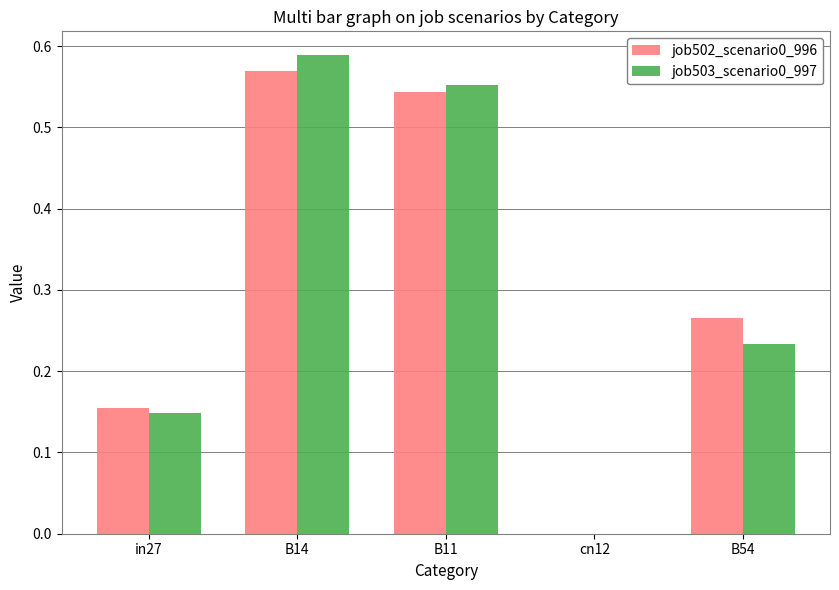

At which category is the sum across all series the highest?

B14